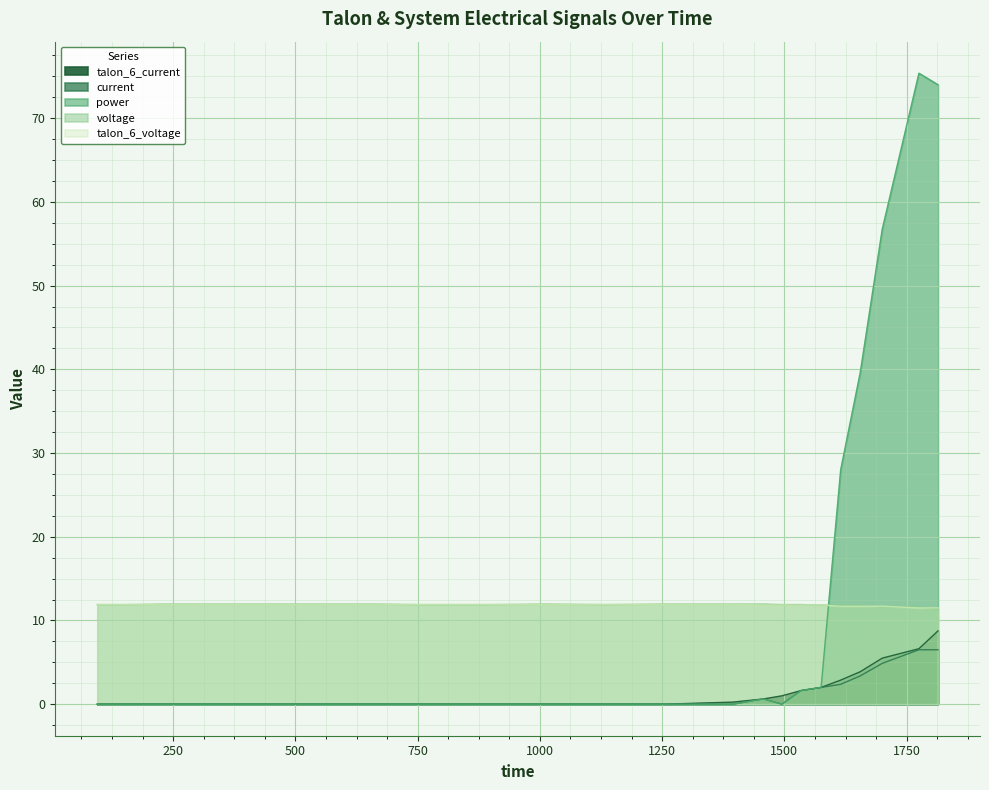

How many categories are shown in the chart?

22